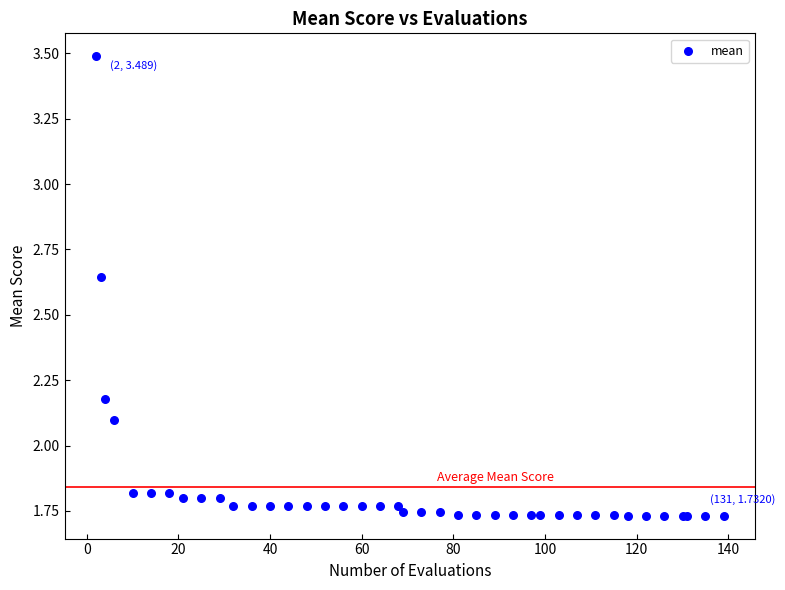

What Y value in the scatter plot is closest to 2?

2.1